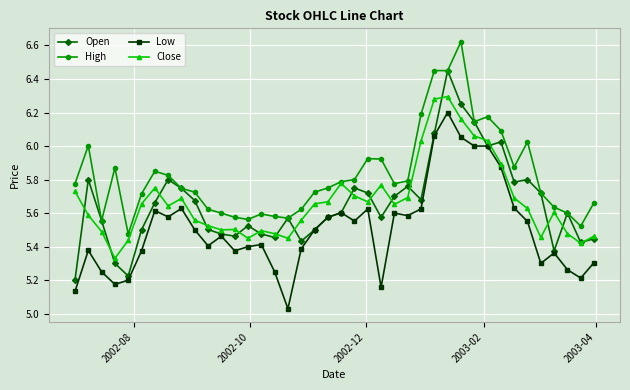

Which series has the widest spread of values?

Open